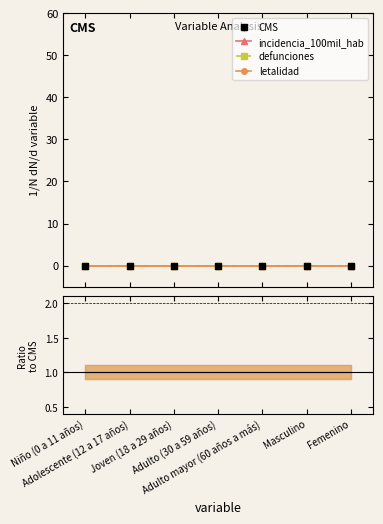

True or false: CMS and defunciones intersect in this chart.

False